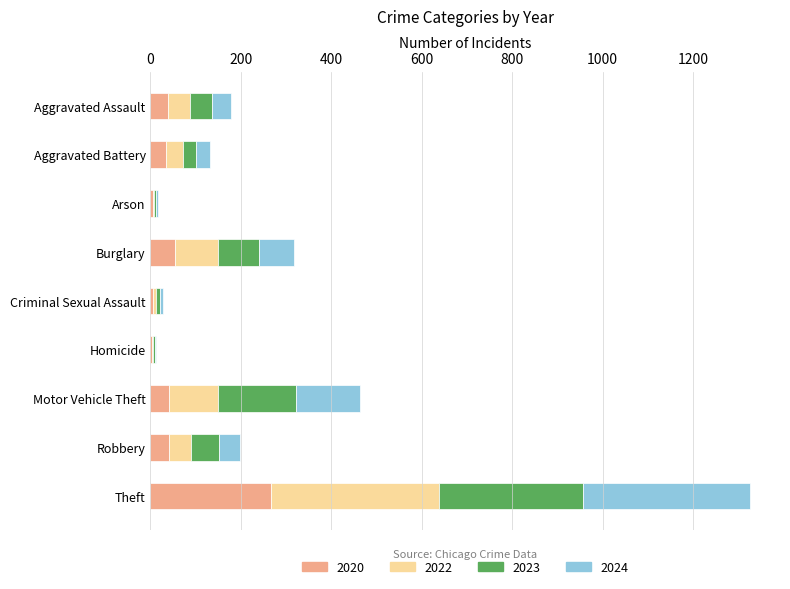

At which label does 2020 reach its peak?

Theft